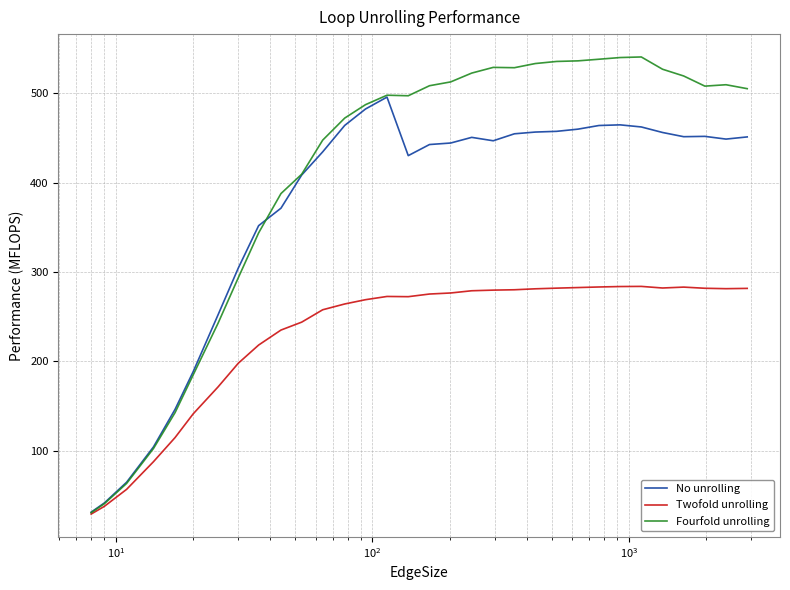

What is the sum of all No unrolling values?

11835.6